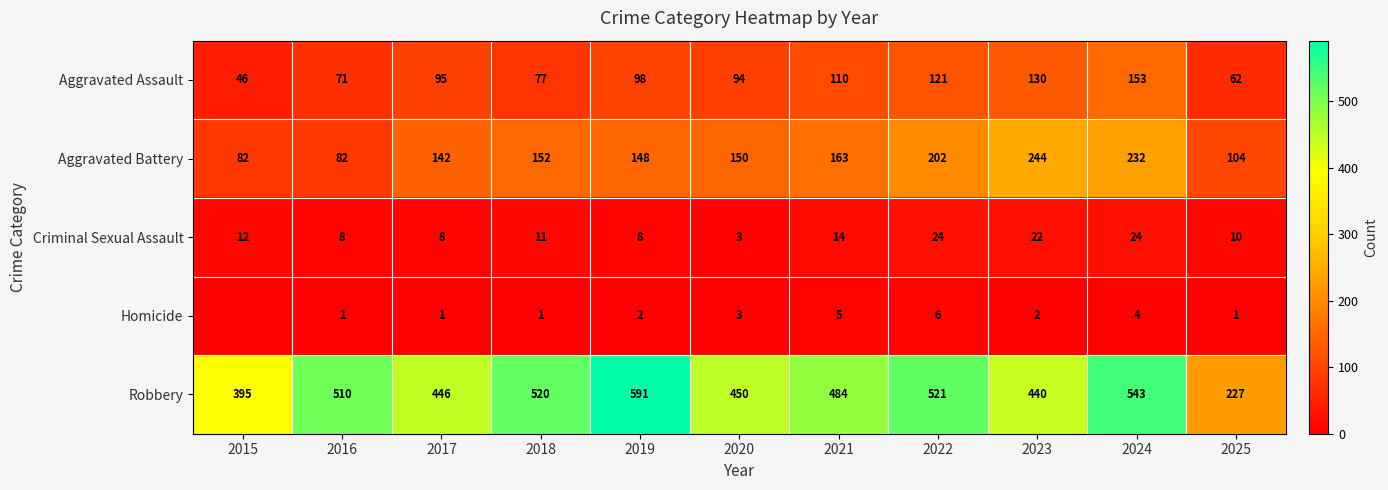

What is the difference between the second highest and second lowest values in the Aggravated Battery series?

150